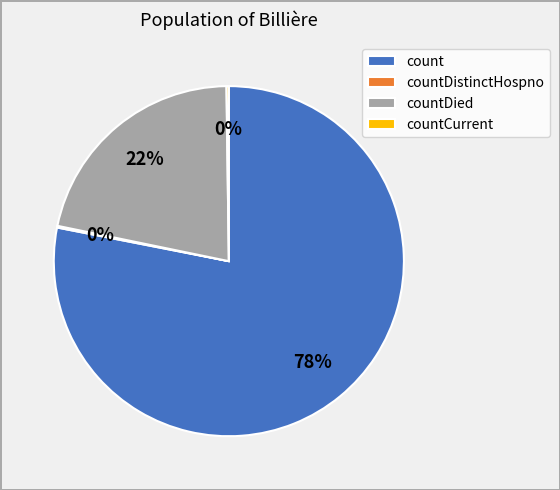

Which category has the biggest portion of the pie?

count